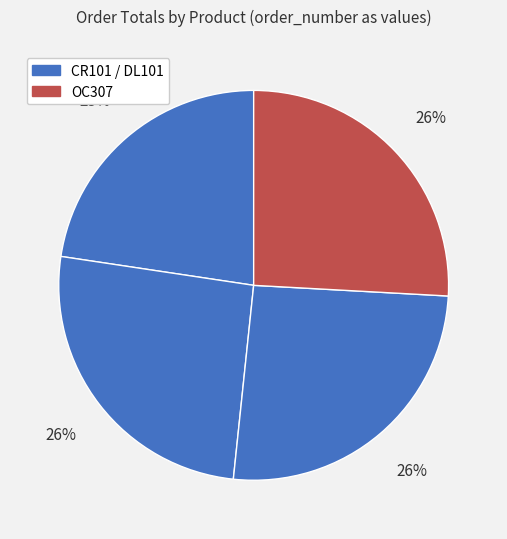

How many slices are in this pie chart?

4